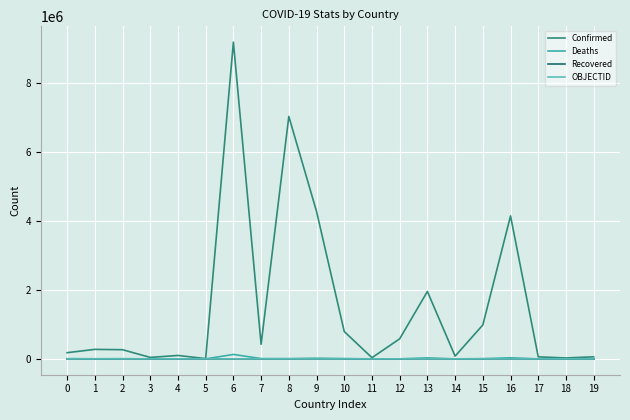

Which series has the largest range (max minus min)?

Confirmed